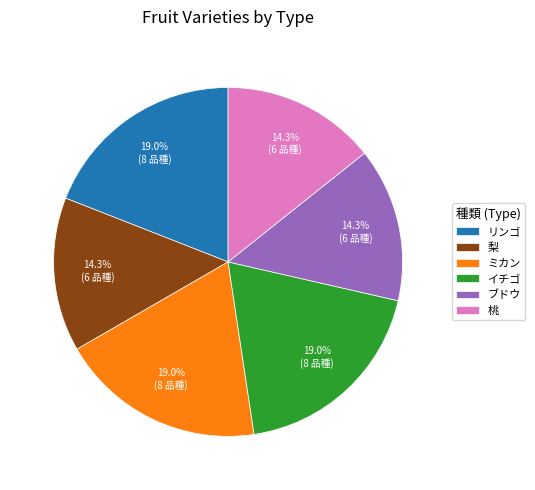

Do ミカン and 桃 together represent more than half of the pie?

No